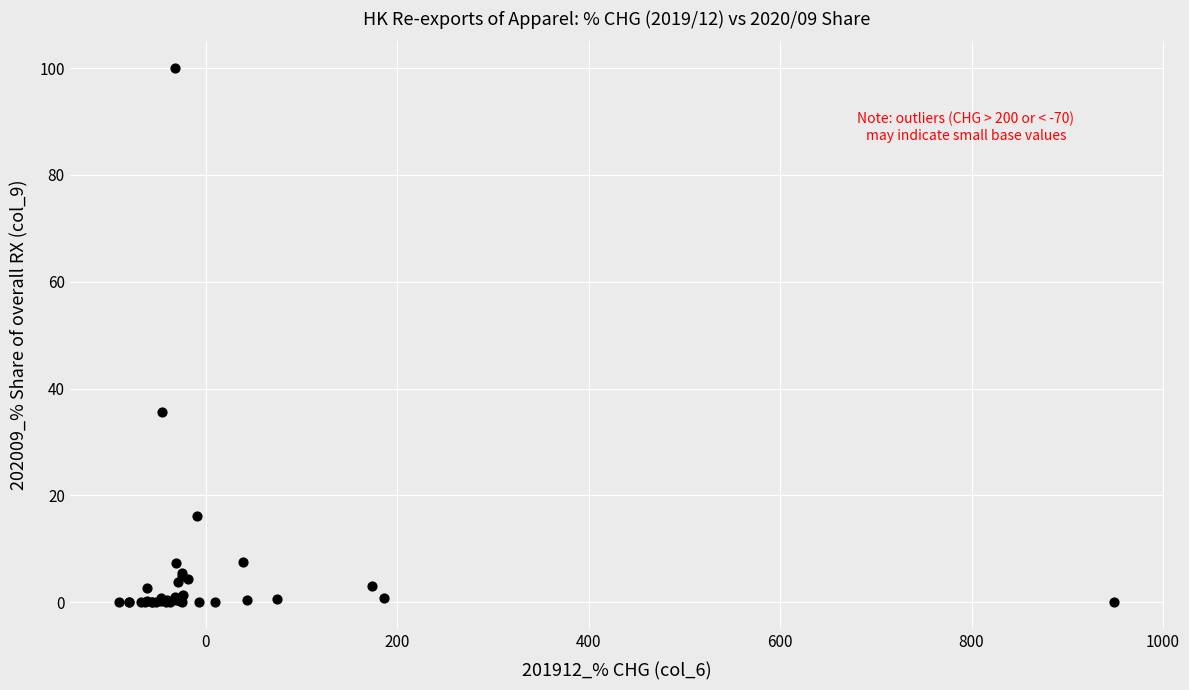

What Y value in the scatter plot is closest to 50?

35.5